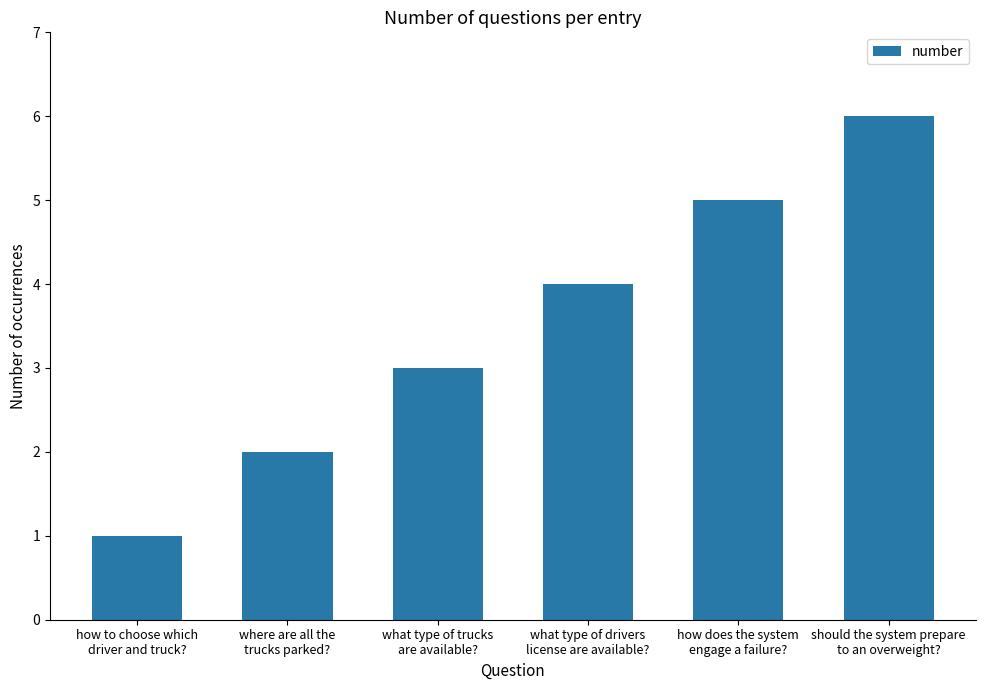

List the labels in order of value, smallest first.

how to choose which
driver and truck?, where are all the
trucks parked?, what type of trucks
are available?, what type of drivers
license are available?, how does the system
engage a failure?, should the system prepare
to an overweight?